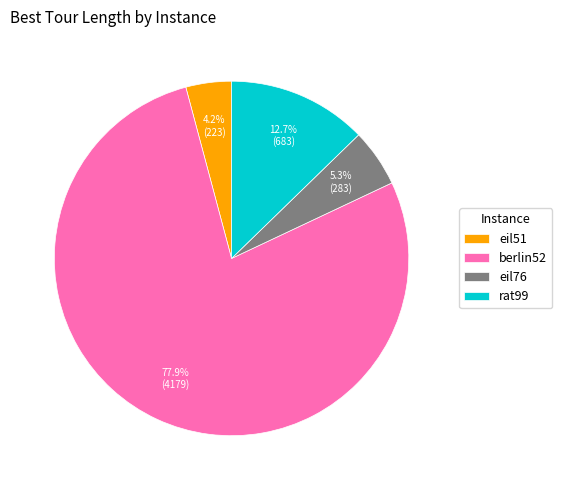

What is the largest slice in the pie chart?

berlin52